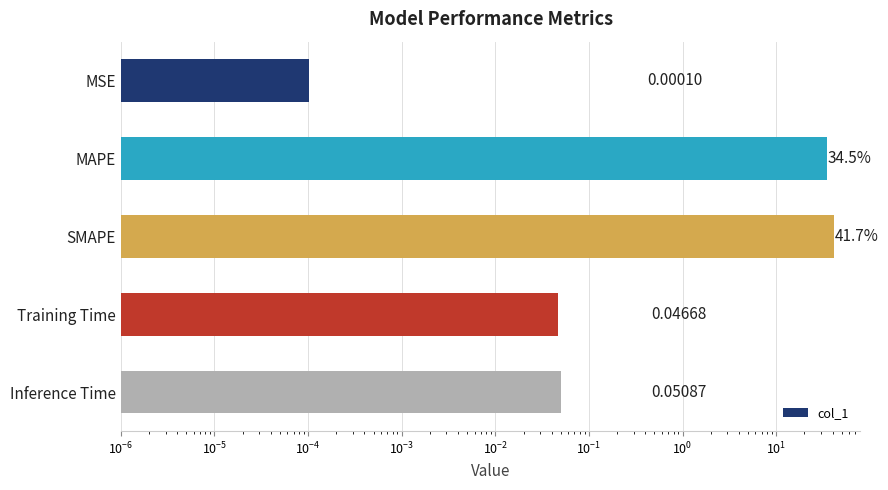

Reading left to right, transcribe all the data shown in this chart.

0.0	34.5	41.7	0.0	0.1